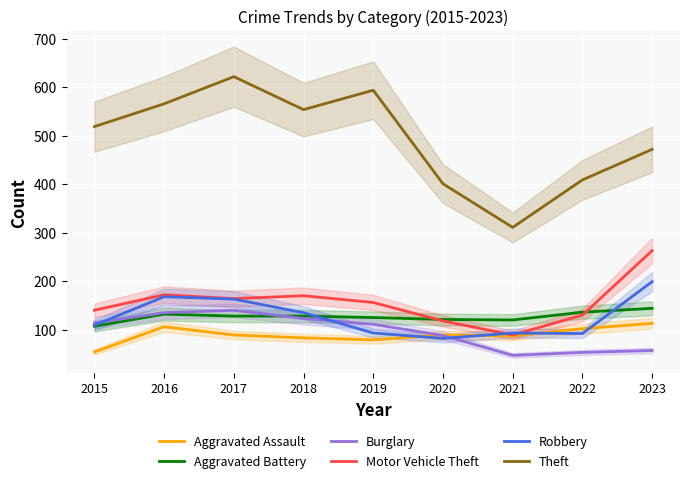

List the series in order of their peak value, lowest first.

Aggravated Assault, Burglary, Aggravated Battery, Robbery, Motor Vehicle Theft, Theft